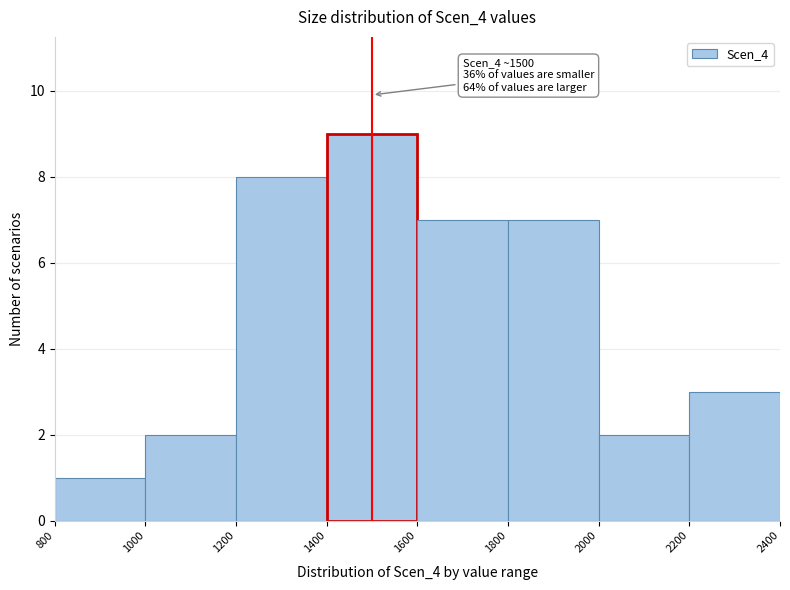

Which range on the x-axis has the tallest bar?

1400 to 1600